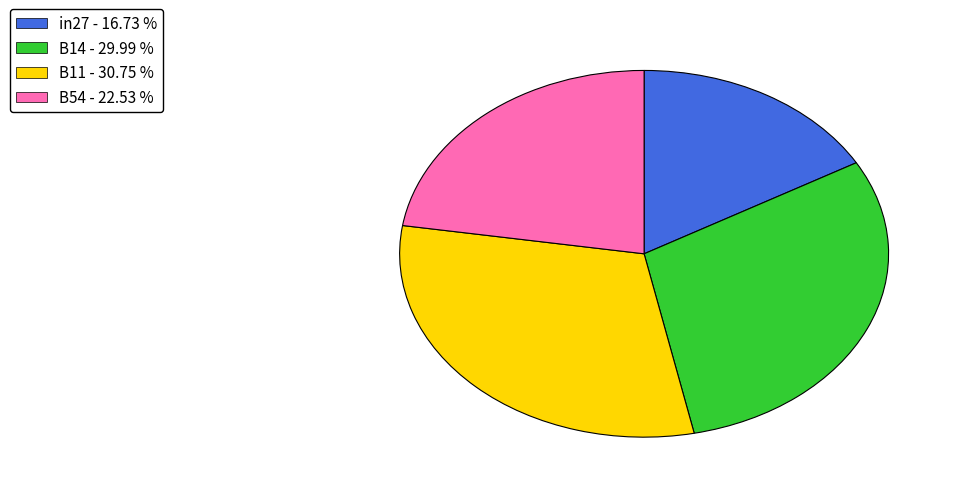

Is there any slice that represents more than half of the pie?

No